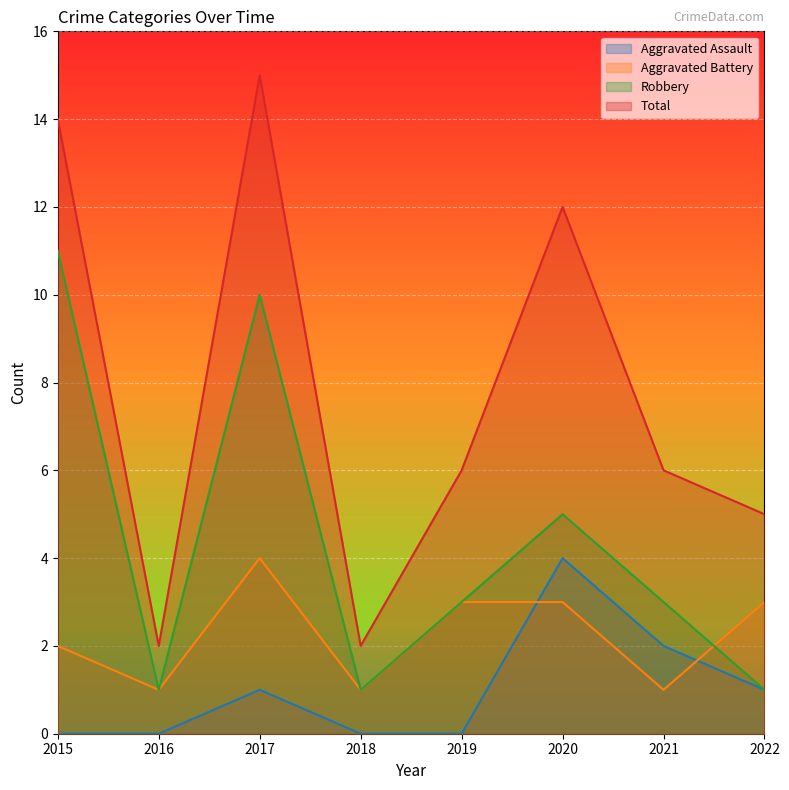

At which category does Aggravated Battery reach its first local peak?

2017